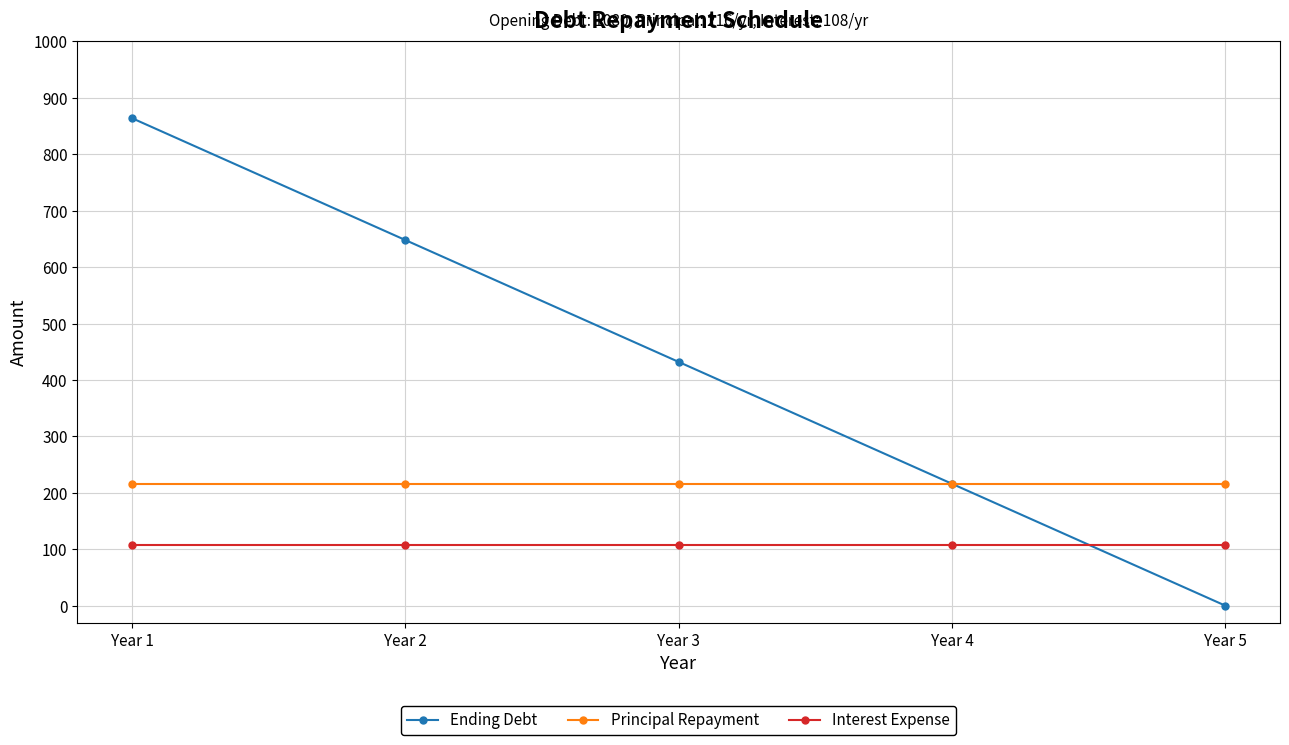

At which category is the sum across all series the highest?

Year 1